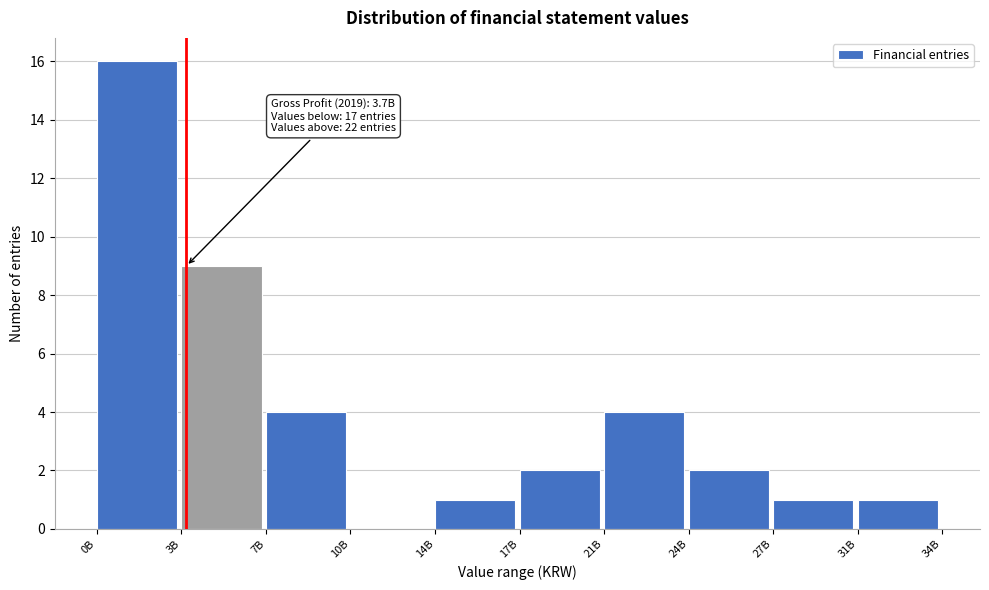

Reading left to right, extract all data points from this chart.

0B=16	3B=9	7B=4	10B=0	14B=1	17B=2	21B=4	24B=2	27B=1	31B=1